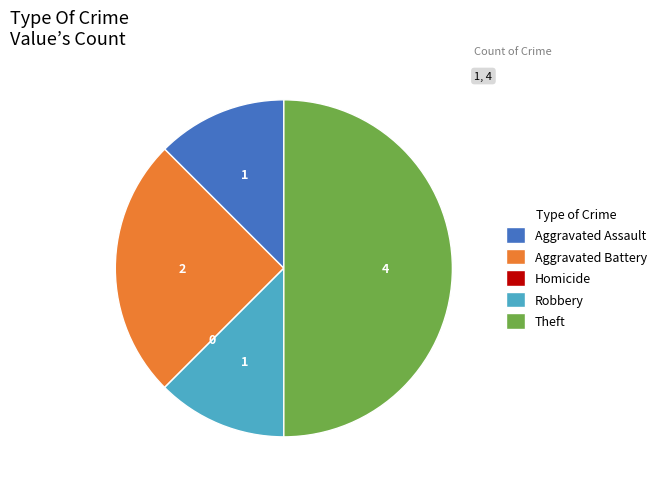

What is the largest slice in the pie chart?

Theft